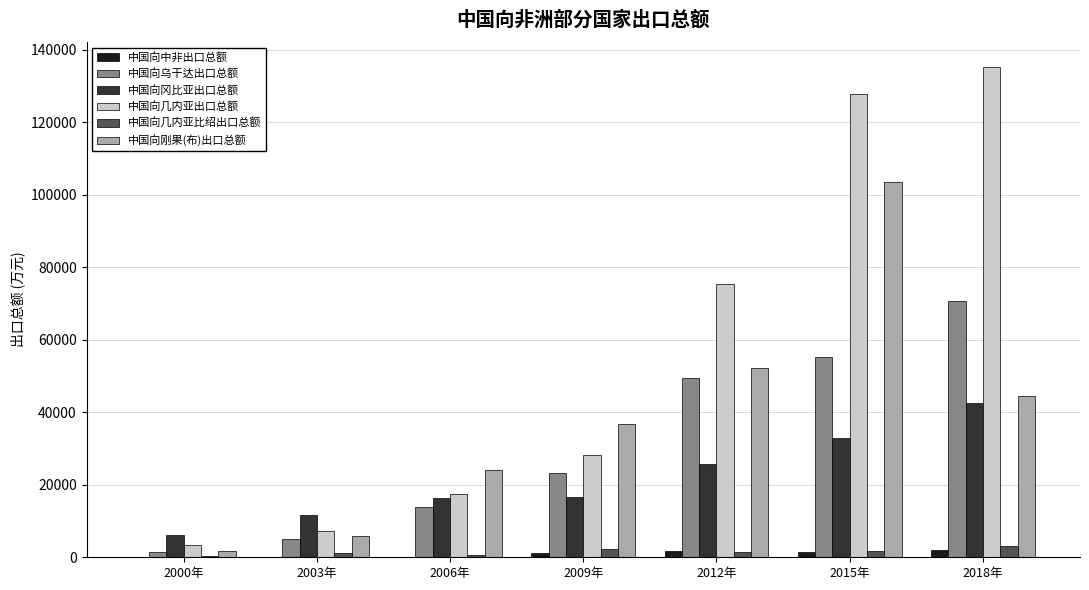

At which label is 中国向冈比亚出口总额 closest to 24391?

2012年